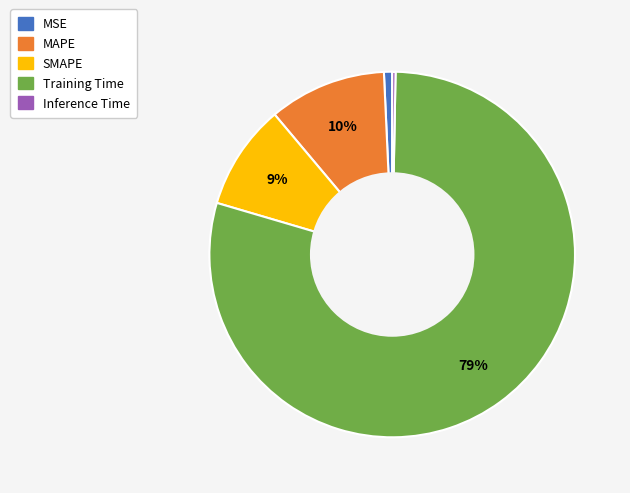

Do Training Time and MAPE together represent more than half of the pie?

Yes